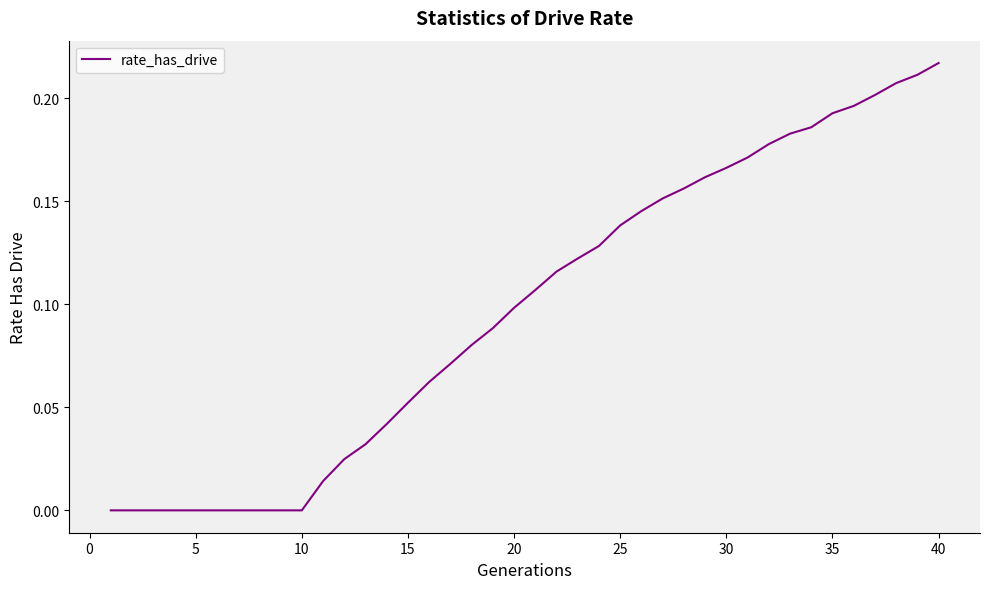

Which category has the highest value across all series?

40